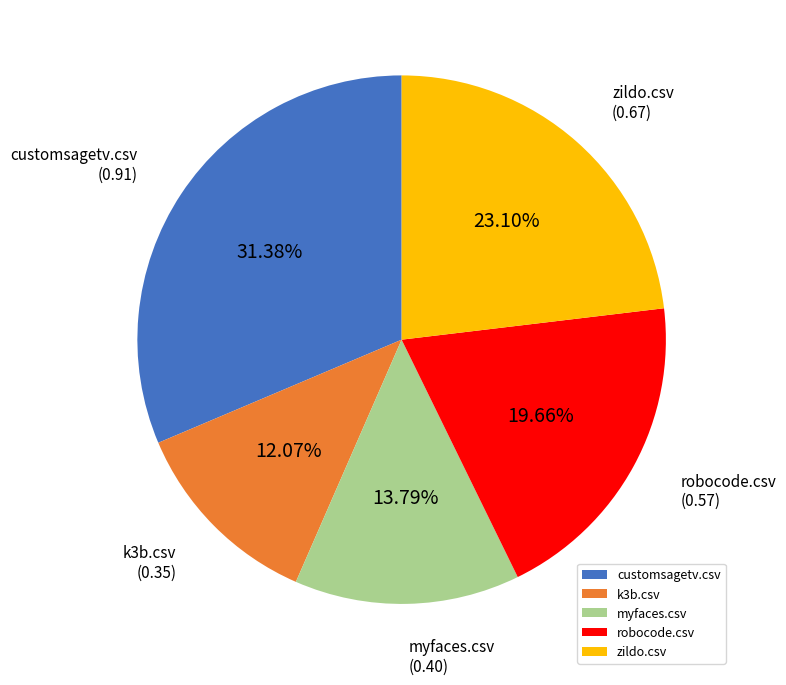

How many slices are in this pie chart?

5